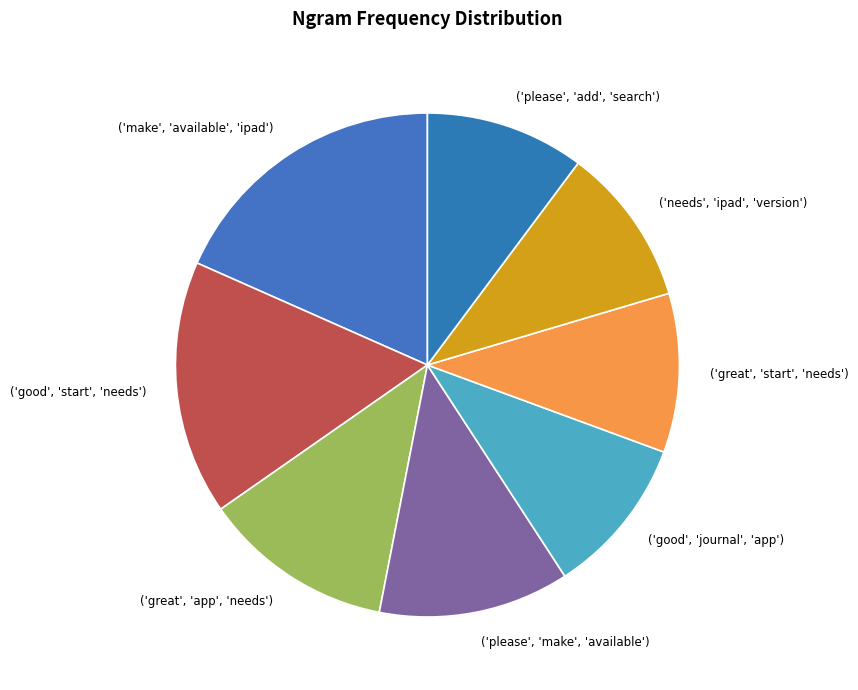

Is ('great', 'app', 'needs') the majority of the pie?

No